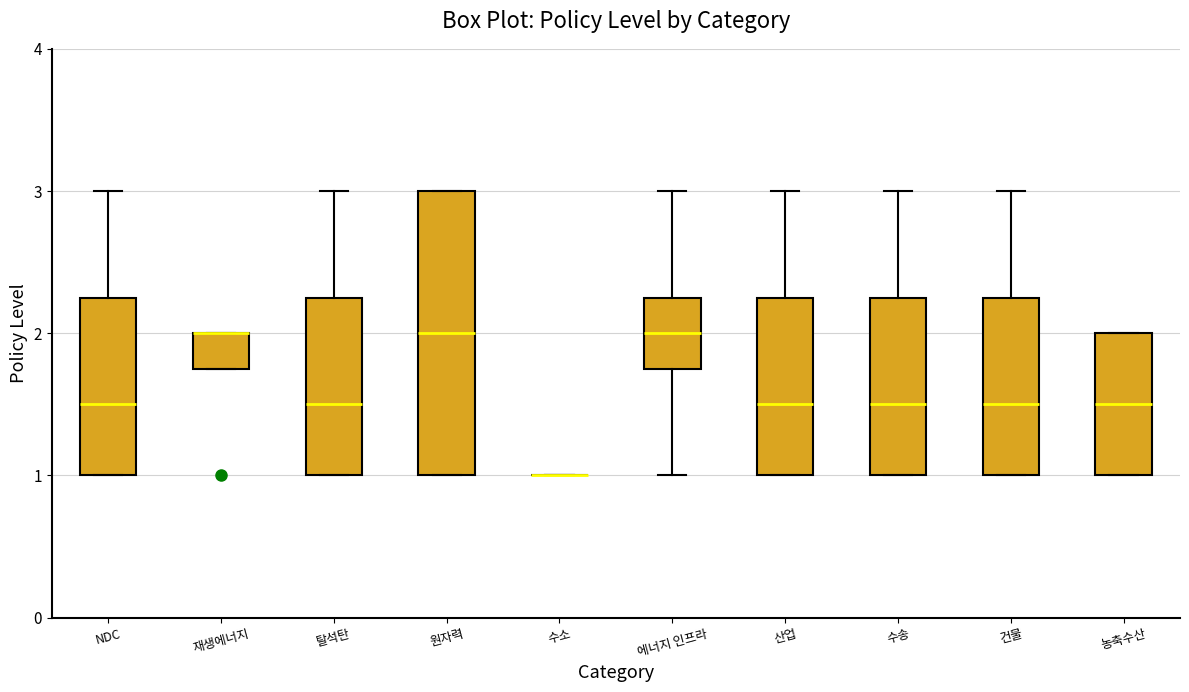

Reading left to right, transcribe this box plot: for each box, give where its median line is, the range the box spans, and where its two whiskers end, as read against the y-axis. The values are not printed on the chart, so give them approximately, as read against the axis.

NDC: median 1.5, box 1.0 to 2.3, whiskers 1.0 to 3.0
재생에너지: median 2.0 (drawn on the box's upper edge), box 1.8 to 2.0, whiskers 1.8 to 2.0
탈석탄: median 1.5, box 1.0 to 2.3, whiskers 1.0 to 3.0
원자력: median 2.0, box 1.0 to 3.0, whiskers 1.0 to 3.0
수소: box collapsed to a line at 1.0, whiskers 1.0 to 1.0
에너지 인프라: median 2.0, box 1.8 to 2.3, whiskers 1.0 to 3.0
산업: median 1.5, box 1.0 to 2.3, whiskers 1.0 to 3.0
수송: median 1.5, box 1.0 to 2.3, whiskers 1.0 to 3.0
건물: median 1.5, box 1.0 to 2.3, whiskers 1.0 to 3.0
농축수산: median 1.5, box 1.0 to 2.0, whiskers 1.0 to 2.0